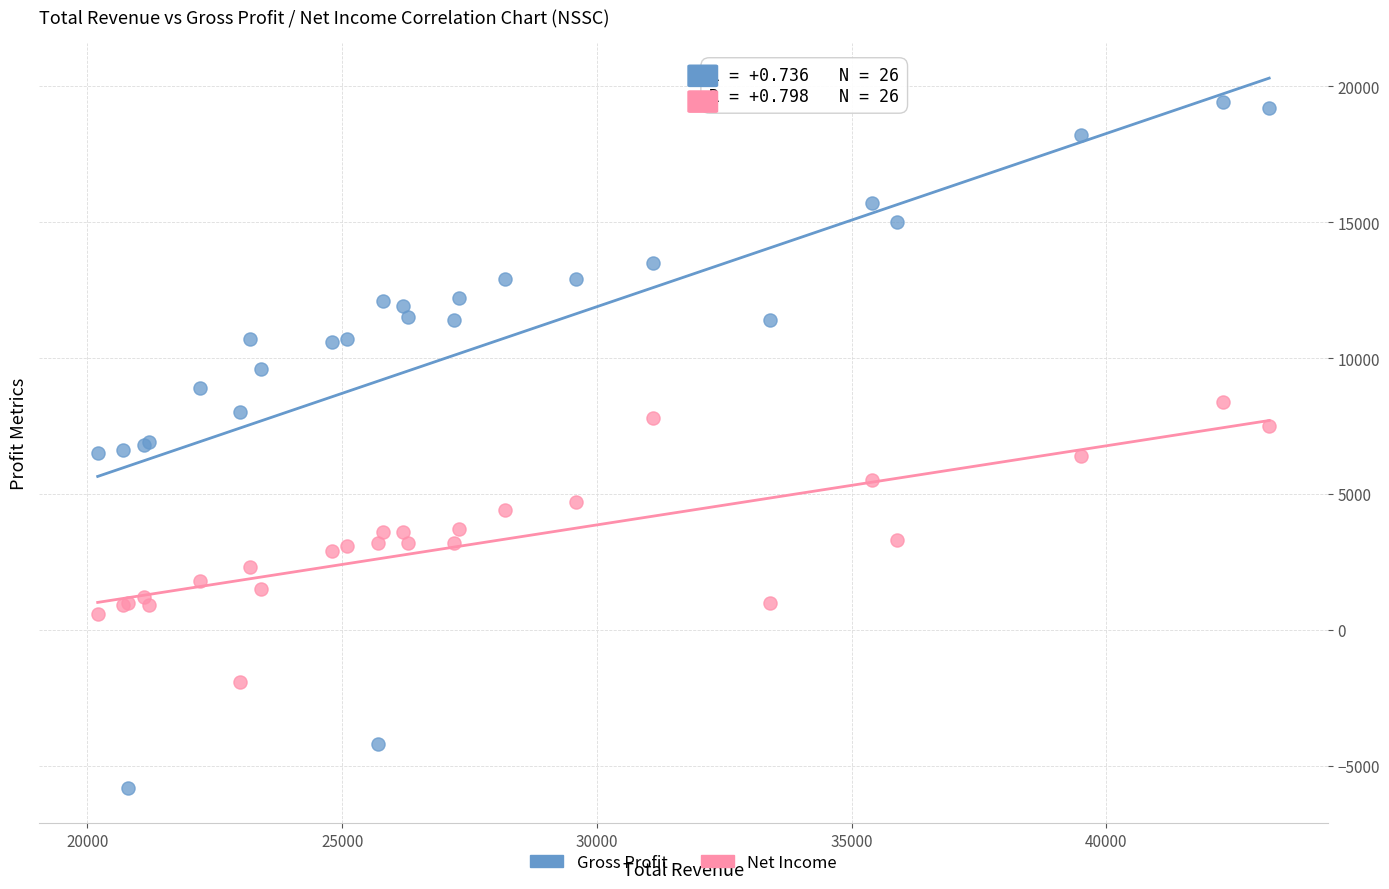

Which series has the widest spread of Y values?

Gross Profit